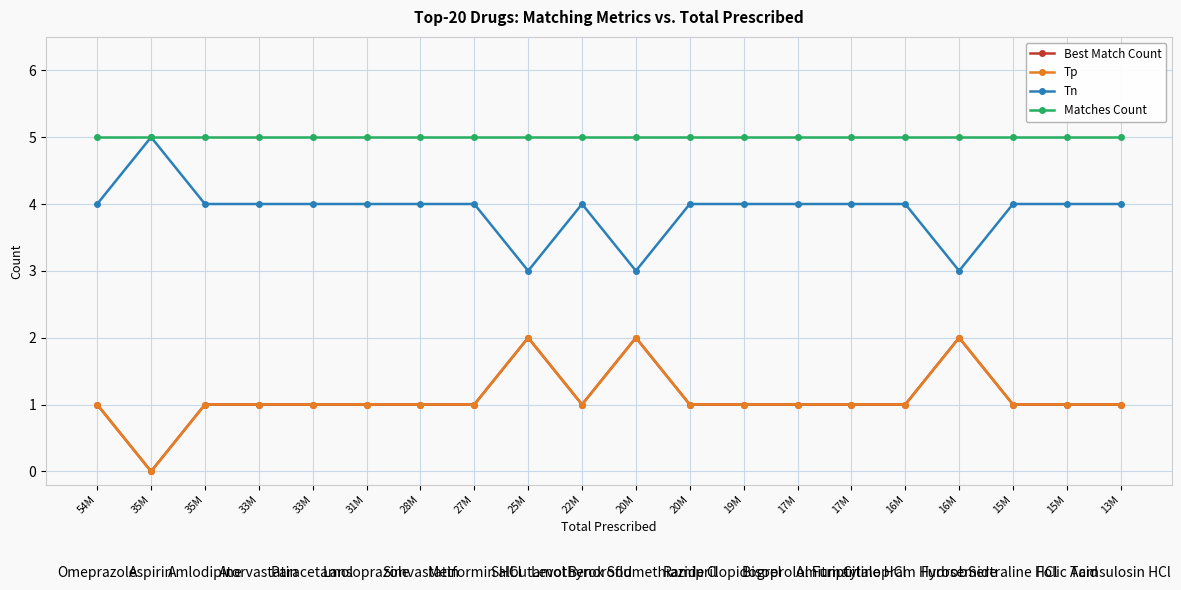

What is the value of the Matches Count point at the 15th from the left?

5